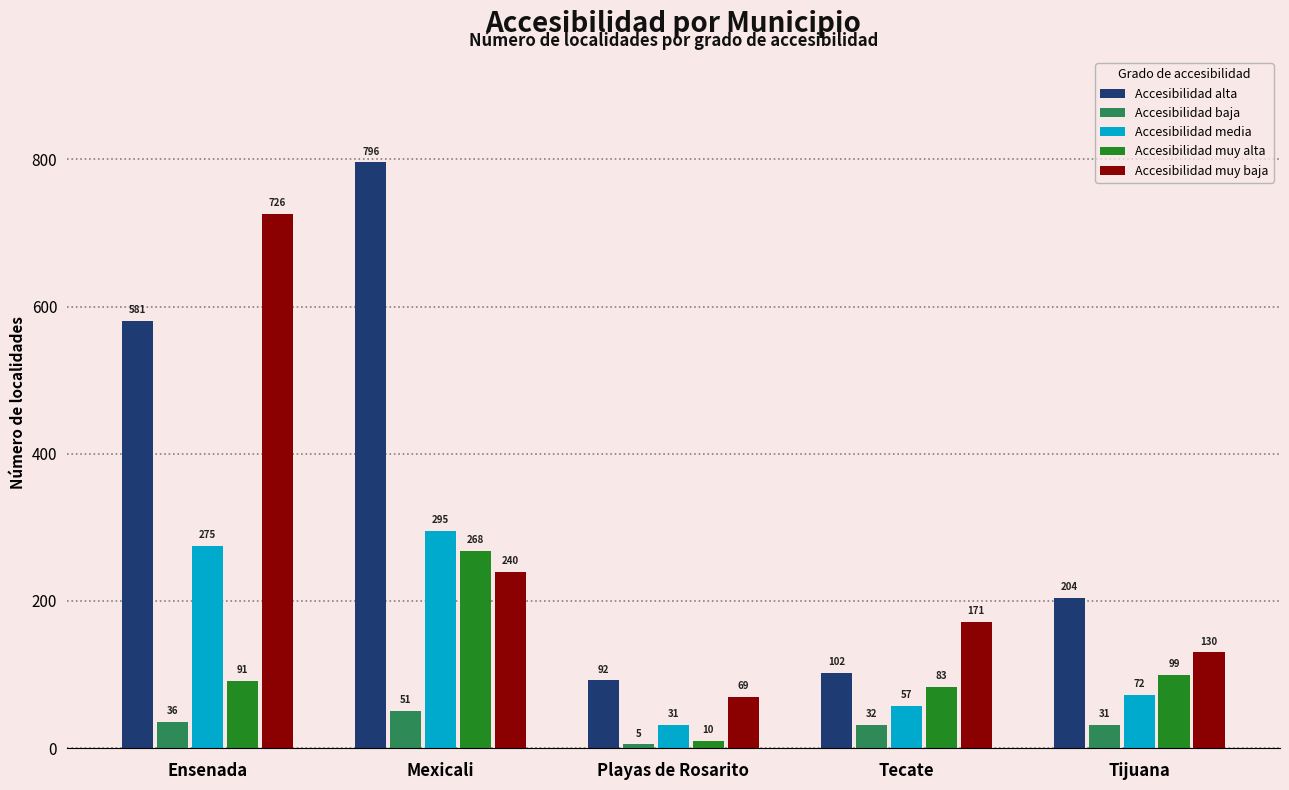

Reading left to right, transcribe all the data shown in this chart.

Accesibilidad alta: 581	796	92	102	204
Accesibilidad baja: 36	51	5	32	31
Accesibilidad media: 275	295	31	57	72
Accesibilidad muy alta: 91	268	10	83	99
Accesibilidad muy baja: 726	240	69	171	130